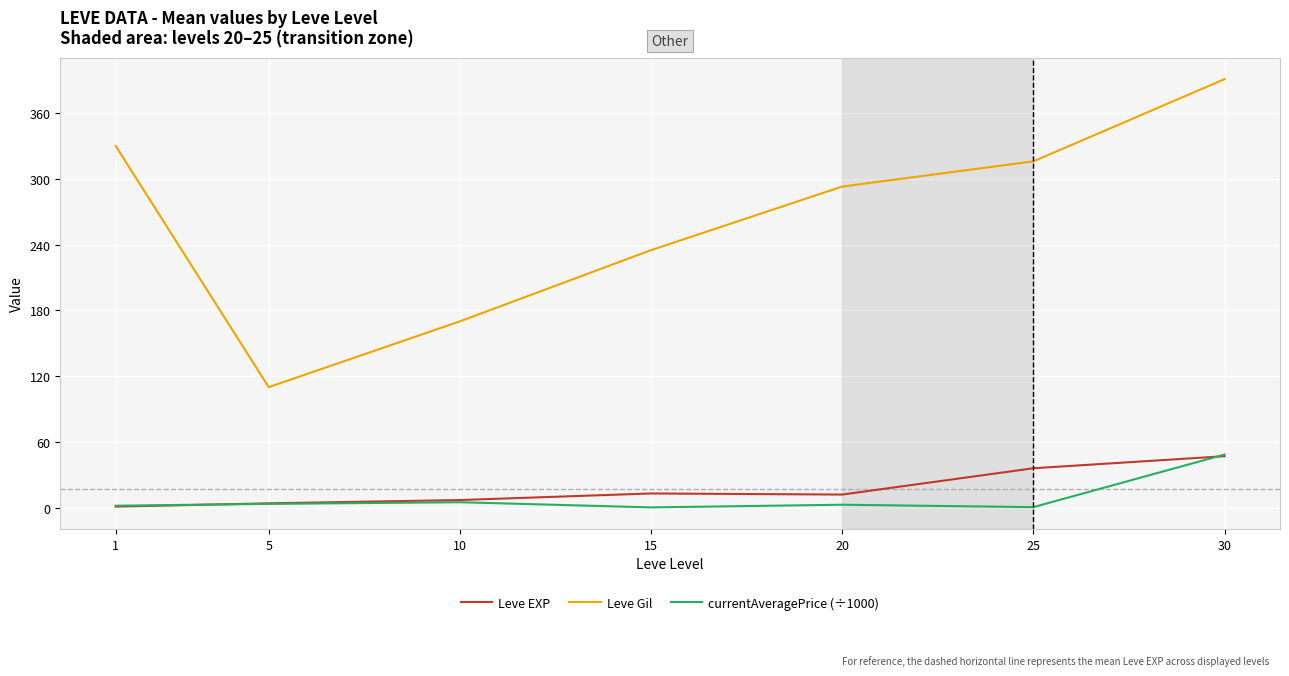

True or false: Leve EXP has a value of 47.0 at 30.

True